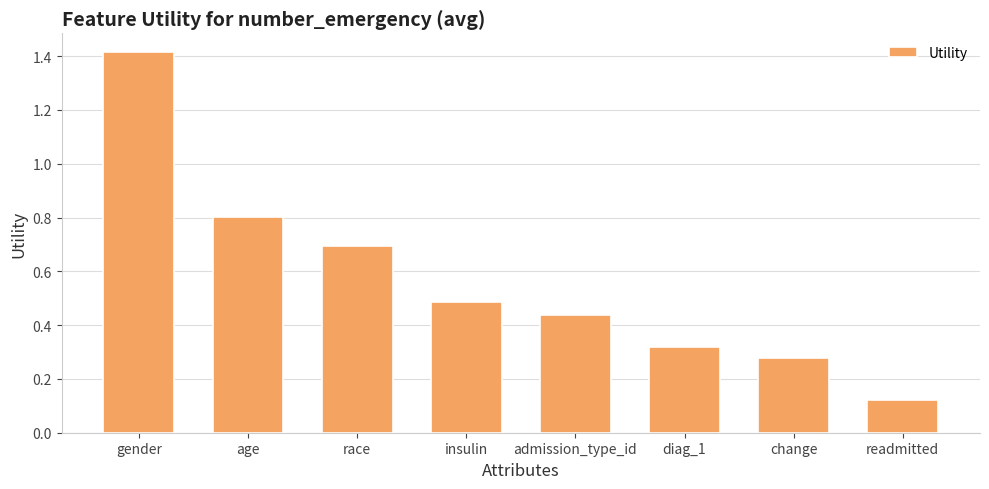

Are the bars grouped side by side (vs. stacked)?

No